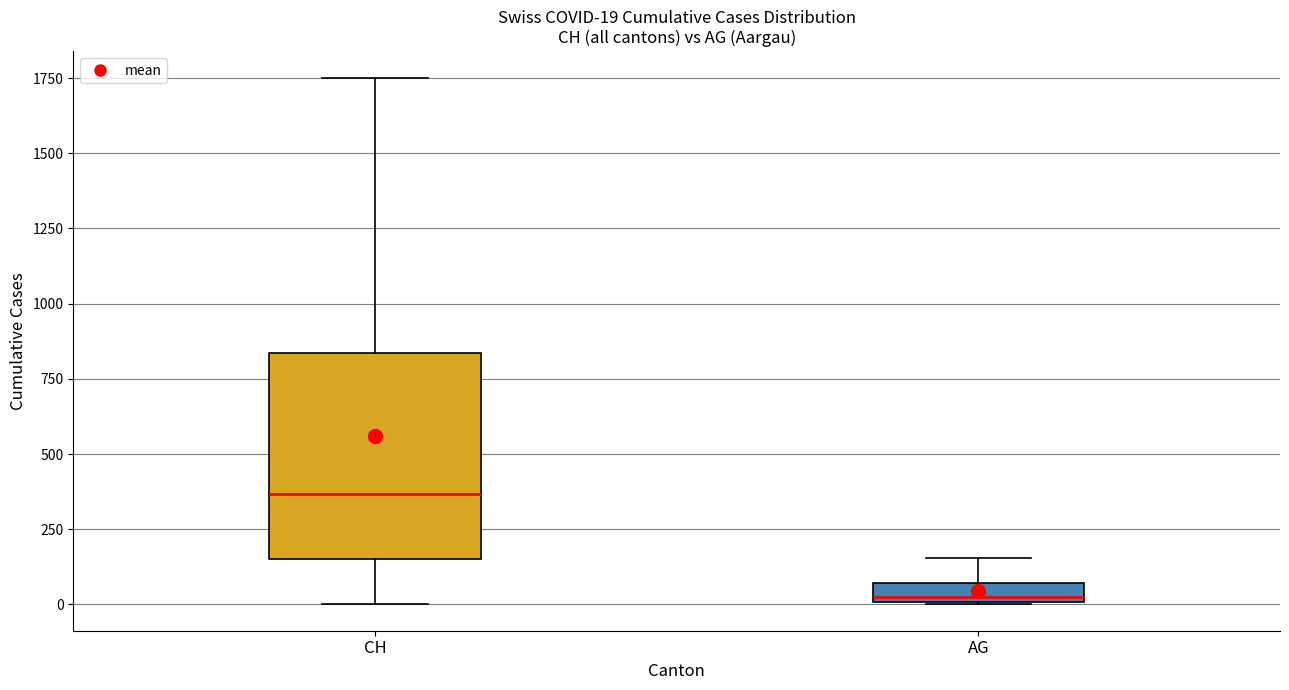

Comparing the boxes themselves (not the whiskers), which one is the tallest?

CH